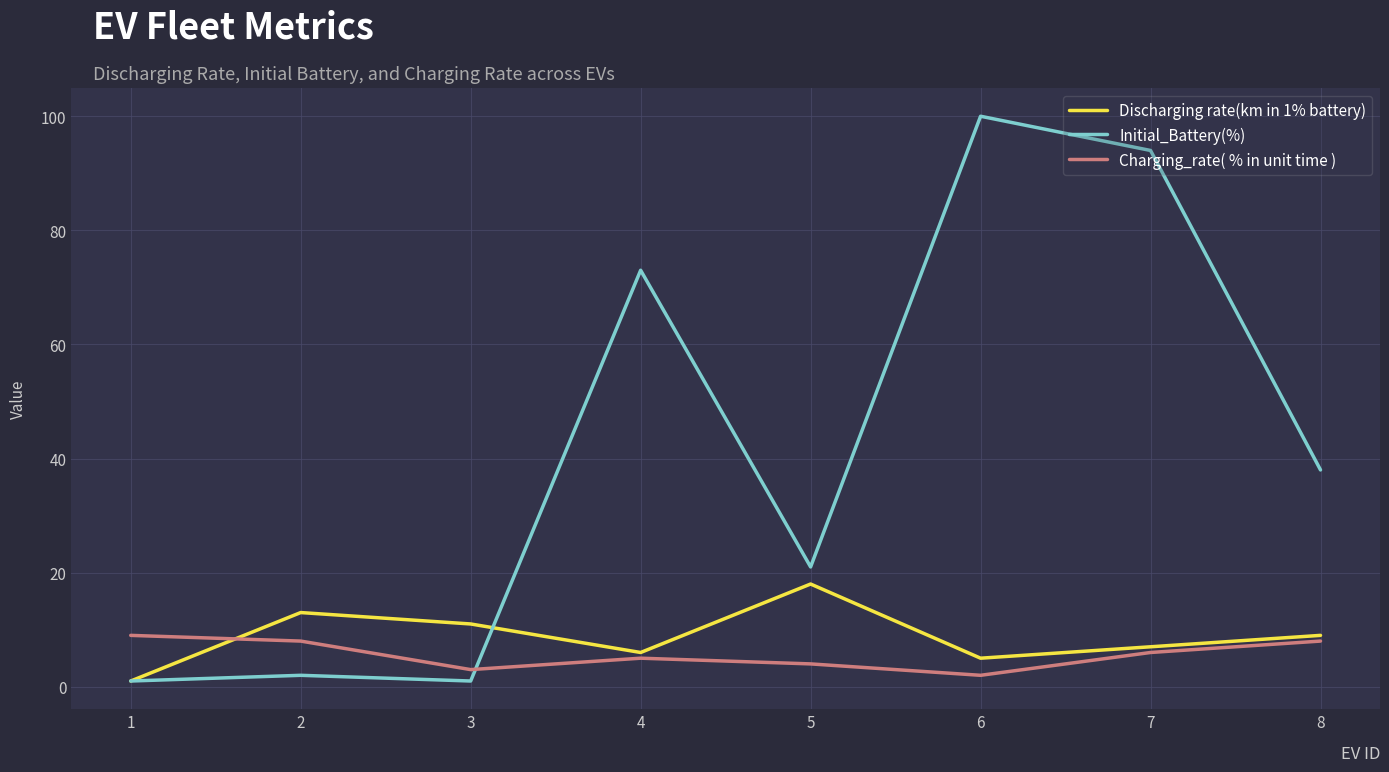

What is the smallest value displayed?

1